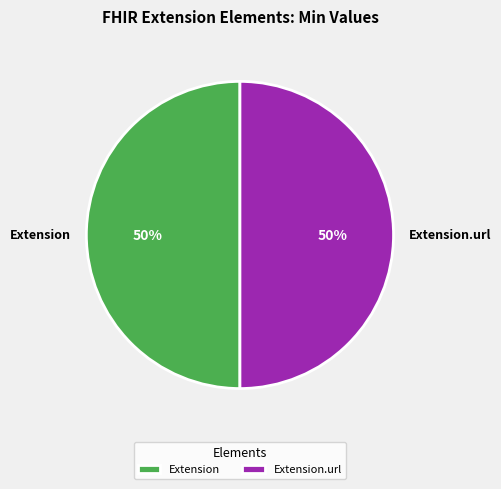

Is the sum of Extension and Extension.url greater than half?

Yes